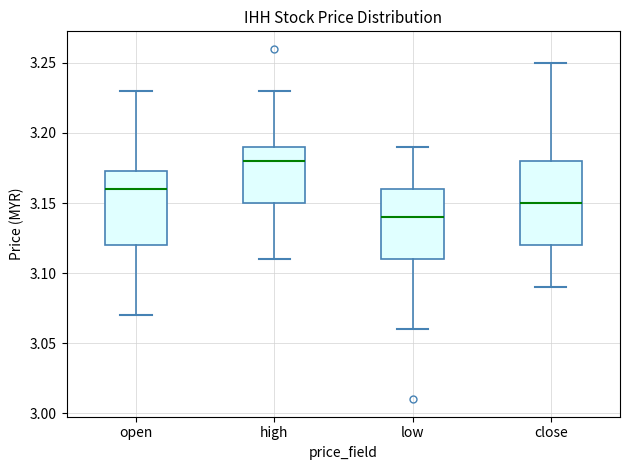

Reading left to right, transcribe this box plot: for each box, give where its median line is, the range the box spans, and where its two whiskers end, as read against the y-axis. The values are not printed on the chart, so give them approximately, as read against the axis.

open: median 3.160, box 3.120 to 3.175, whiskers 3.070 to 3.230
high: median 3.180, box 3.150 to 3.190, whiskers 3.110 to 3.230
low: median 3.140, box 3.110 to 3.160, whiskers 3.060 to 3.190
close: median 3.150, box 3.120 to 3.180, whiskers 3.090 to 3.250